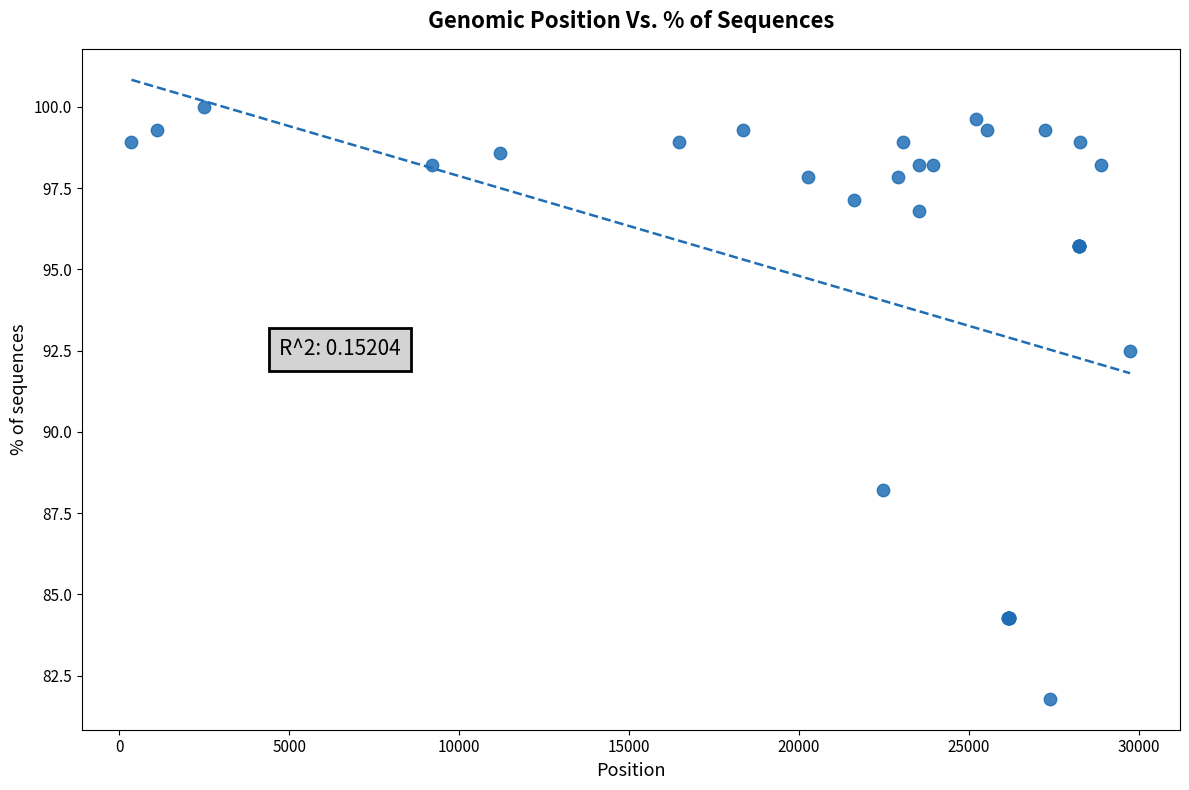

What Y value in the scatter plot is closest to 90?

88.2